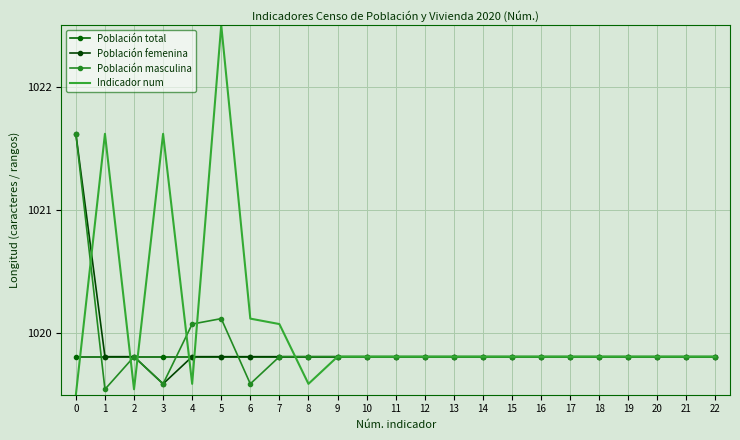

Rank the categories by Población femenina value from highest to lowest.

0, 1, 2, 4, 5, 6, 7, 8, 9, 10, 11, 12, 13, 14, 15, 16, 17, 18, 19, 20, 21, 22, 3